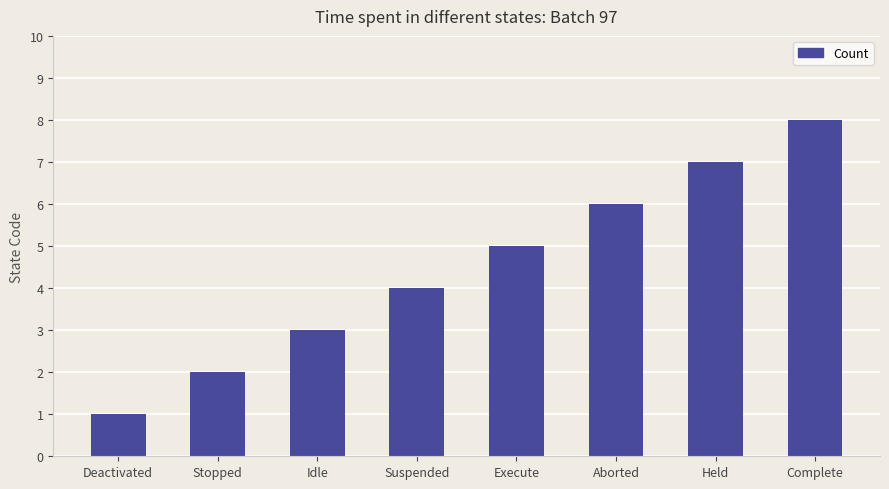

How many data points does each series have?

8